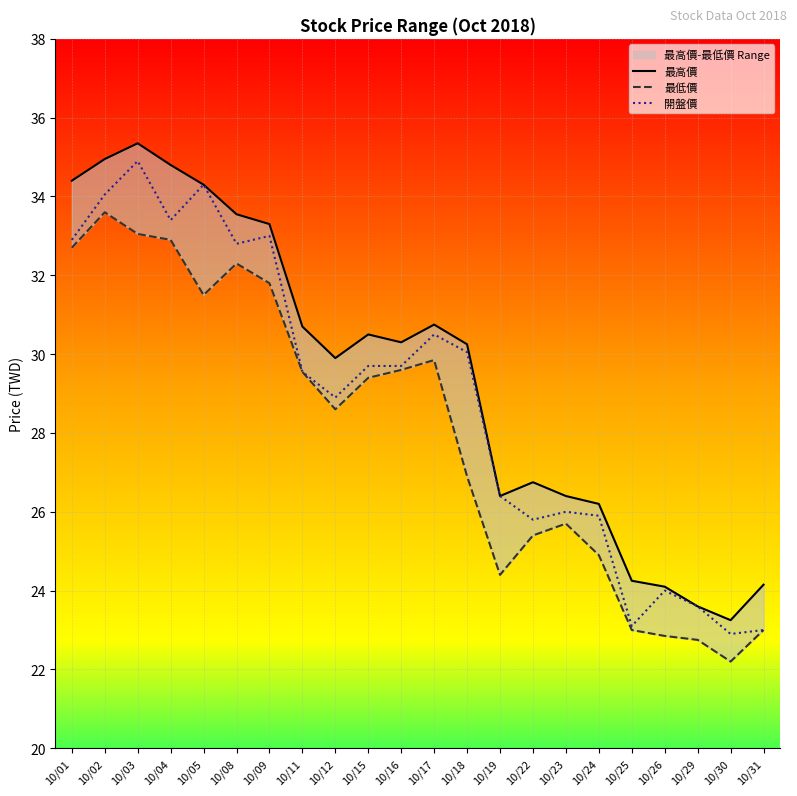

Reading left to right, extract all data points from this chart.

最高價: 10/01=34.4	10/02=35.0	10/03=35.4	10/04=34.8	10/05=34.3	10/08=33.5	10/09=33.3	10/11=30.7	10/12=29.9	10/15=30.5	10/16=30.3	10/17=30.8	10/18=30.2	10/19=26.4	10/22=26.8	10/23=26.4	10/24=26.2	10/25=24.2	10/26=24.1	10/29=23.6	10/30=23.2	10/31=24.1
最低價: 10/01=32.7	10/02=33.6	10/03=33.0	10/04=32.9	10/05=31.5	10/08=32.3	10/09=31.8	10/11=29.6	10/12=28.6	10/15=29.4	10/16=29.6	10/17=29.9	10/18=26.9	10/19=24.4	10/22=25.4	10/23=25.7	10/24=24.9	10/25=23.0	10/26=22.9	10/29=22.8	10/30=22.2	10/31=23.0
開盤價: 10/01=32.9	10/02=34.0	10/03=34.9	10/04=33.4	10/05=34.3	10/08=32.8	10/09=33.0	10/11=29.6	10/12=28.9	10/15=29.7	10/16=29.7	10/17=30.5	10/18=30.1	10/19=26.4	10/22=25.8	10/23=26.0	10/24=25.9	10/25=23.1	10/26=24.0	10/29=23.6	10/30=22.9	10/31=23.0